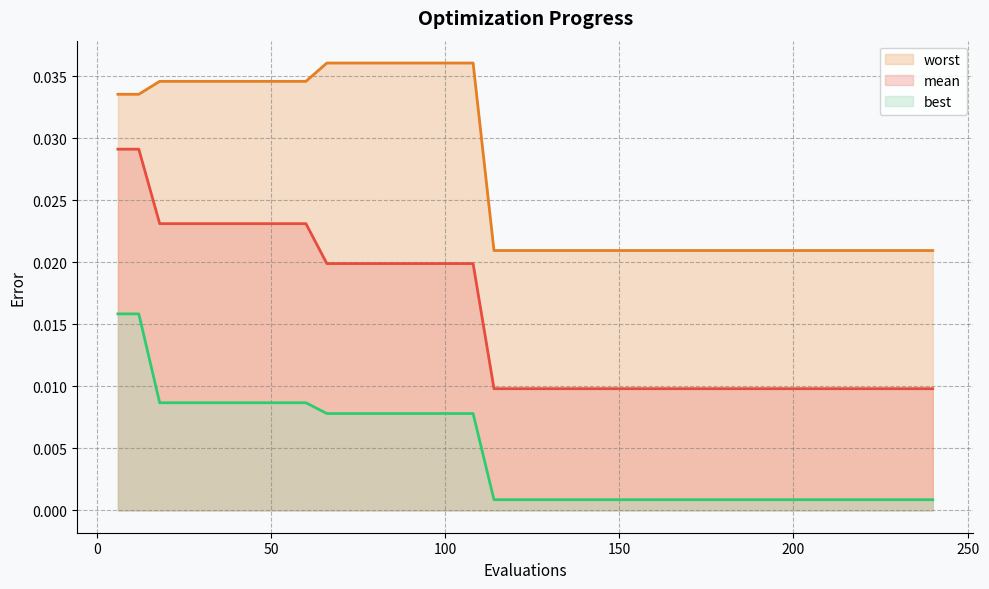

How many lines are shown in the chart?

3